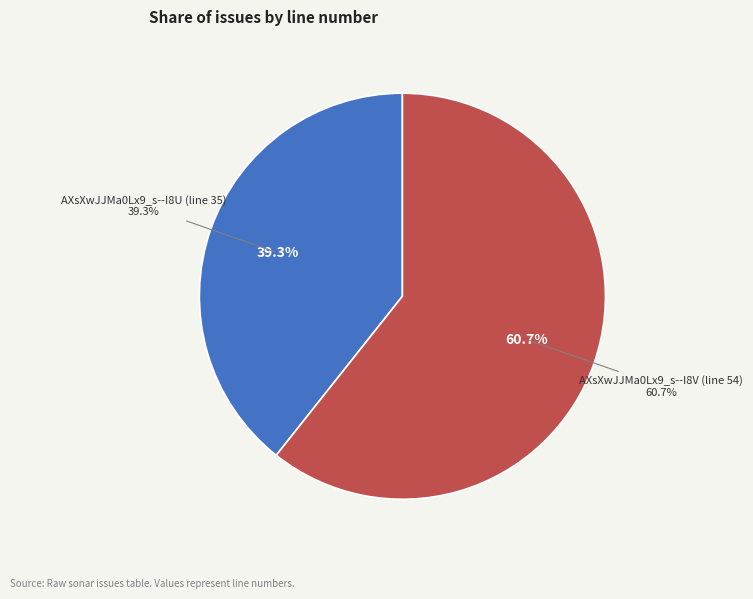

What is the change in value from AXsXwJJMa0Lx9_s--I8U (line 35) to AXsXwJJMa0Lx9_s--I8V (line 54)?

+19